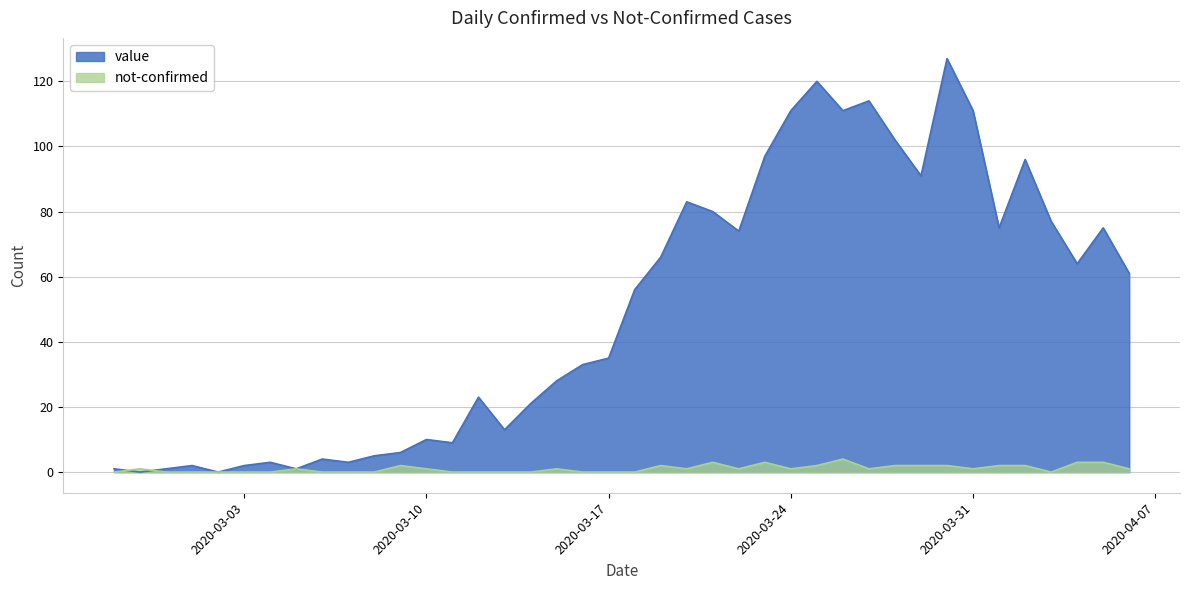

Read the value value at 2020-03-22.

74